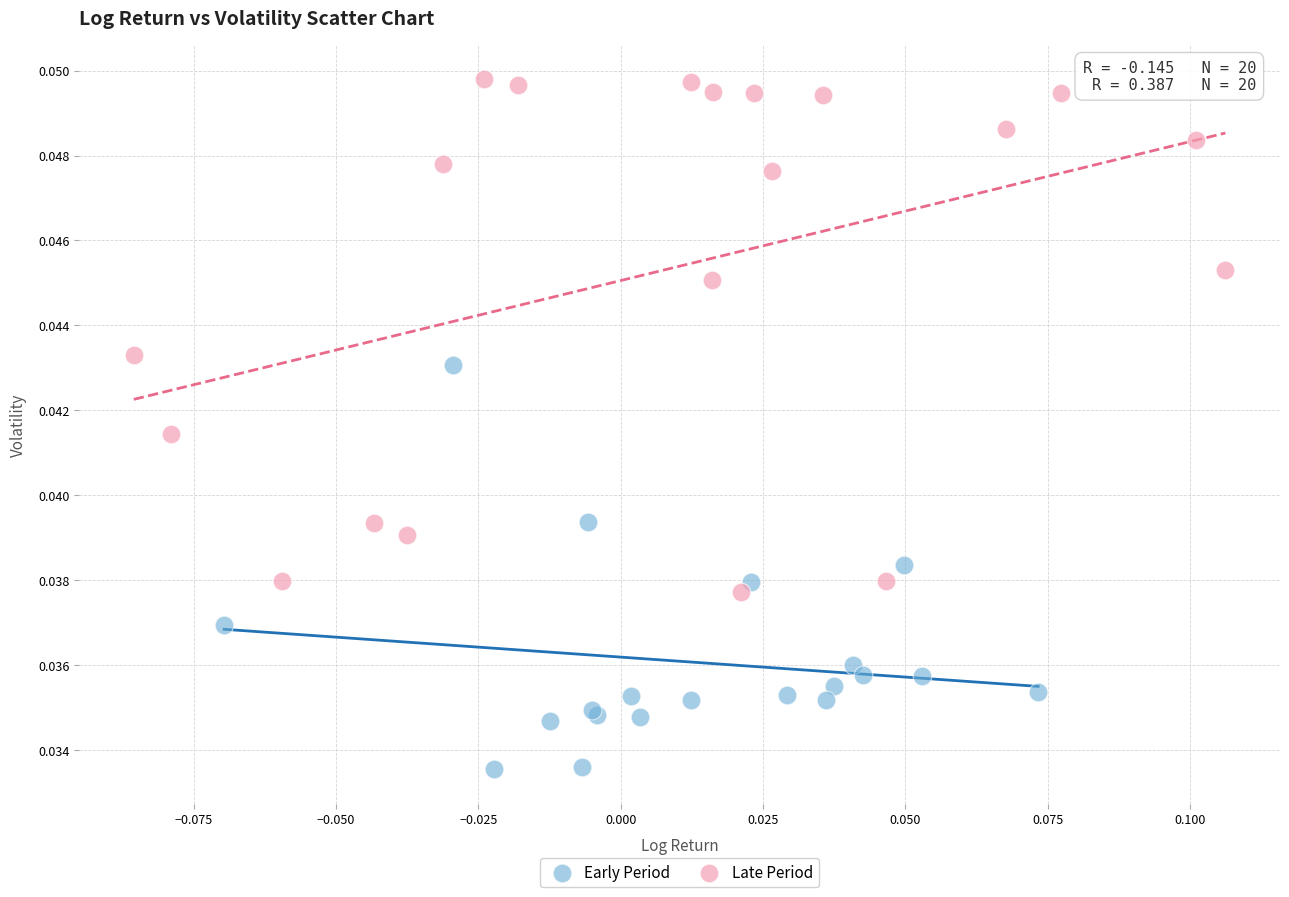

Which series contains the highest Y value?

Late Period